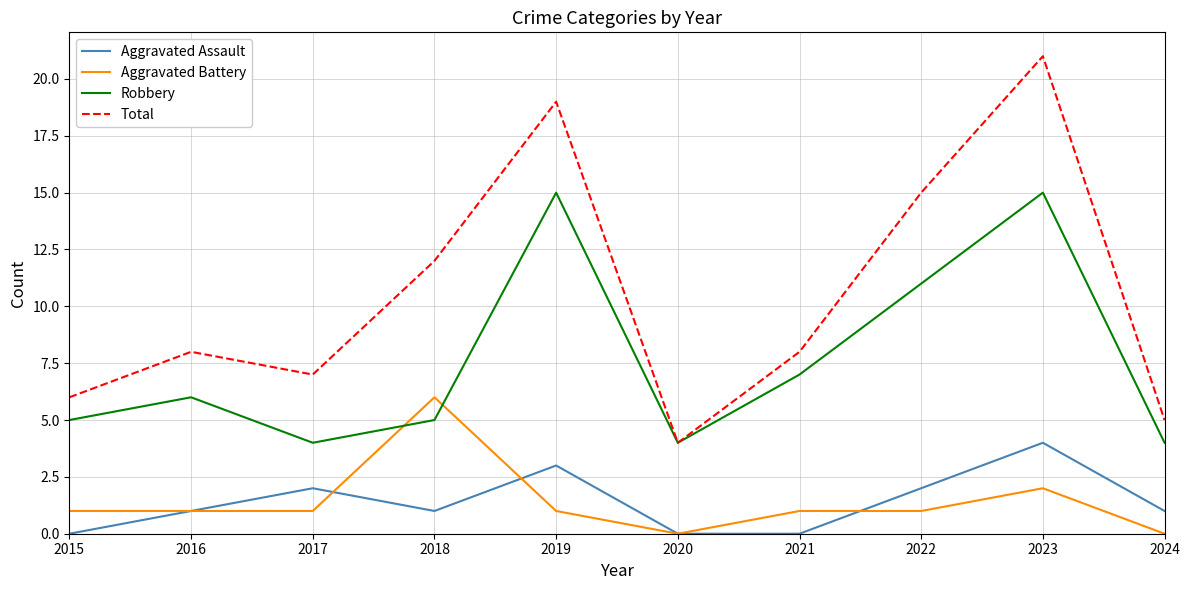

What is the average value of the Aggravated Battery series?

1